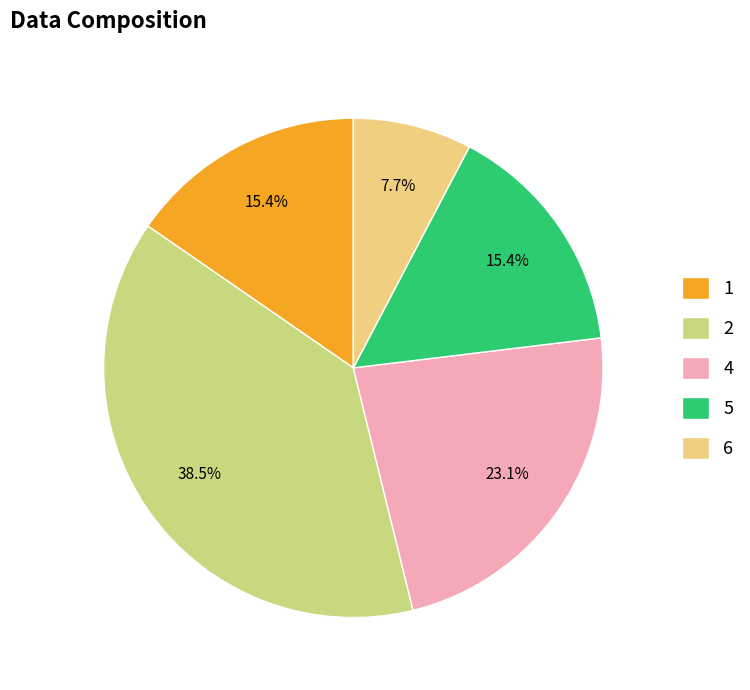

The 4 slice represents 23% of the pie. True or false?

True